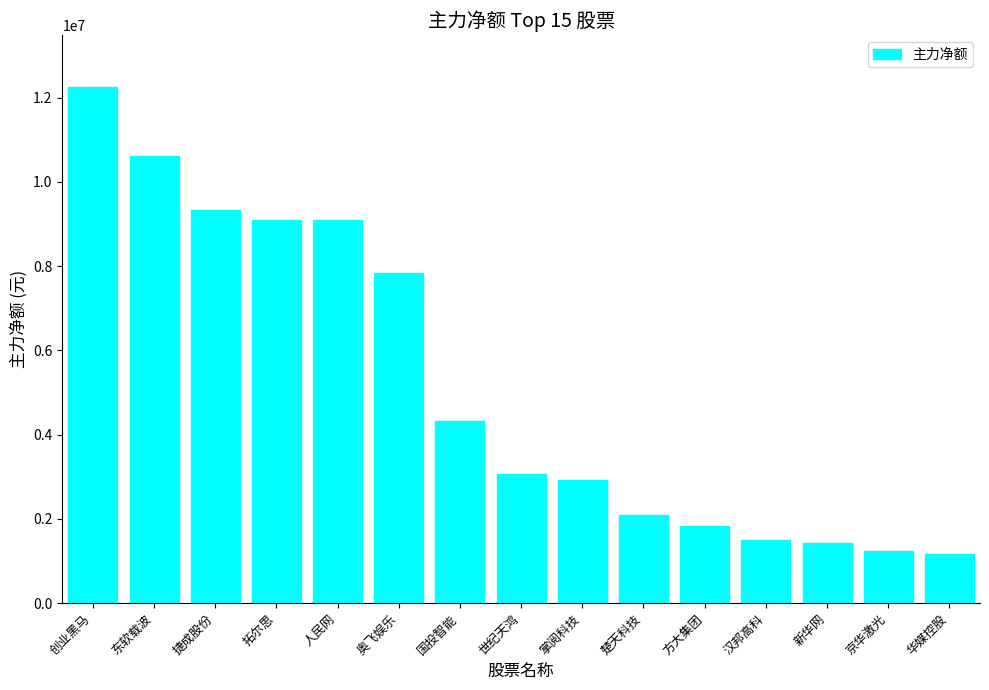

Count the number of data series in this chart.

1